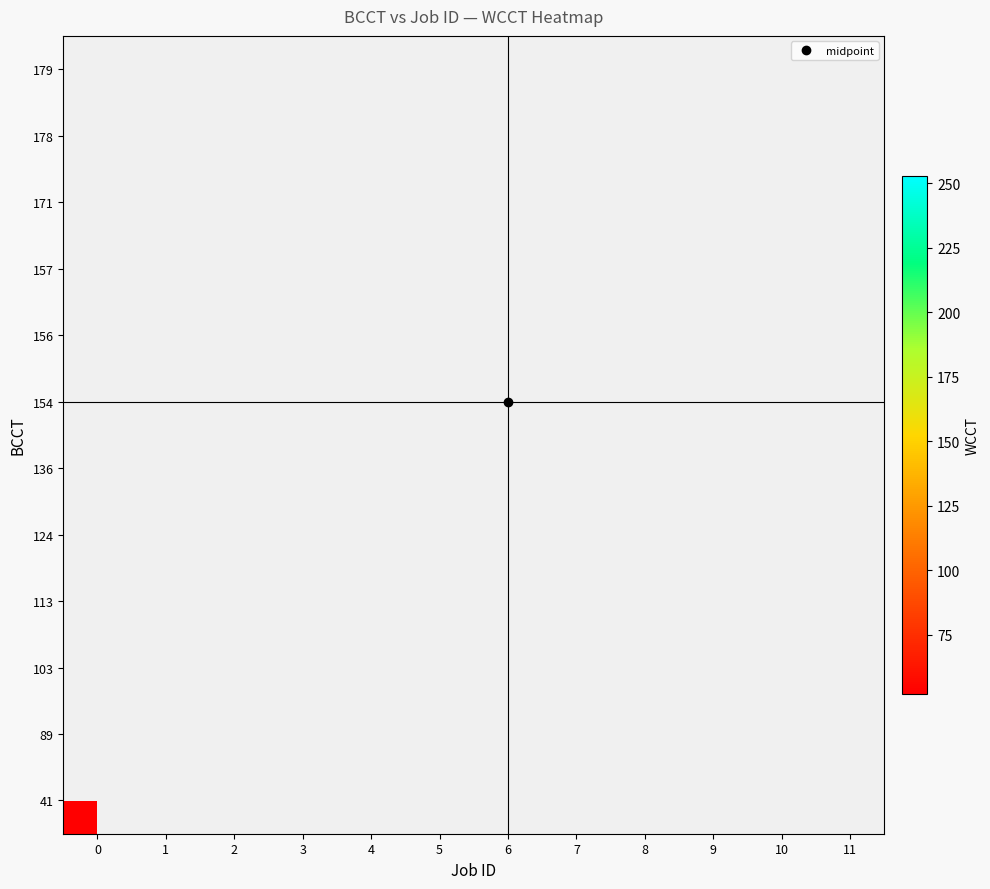

Which series has the largest range (max minus min)?

41